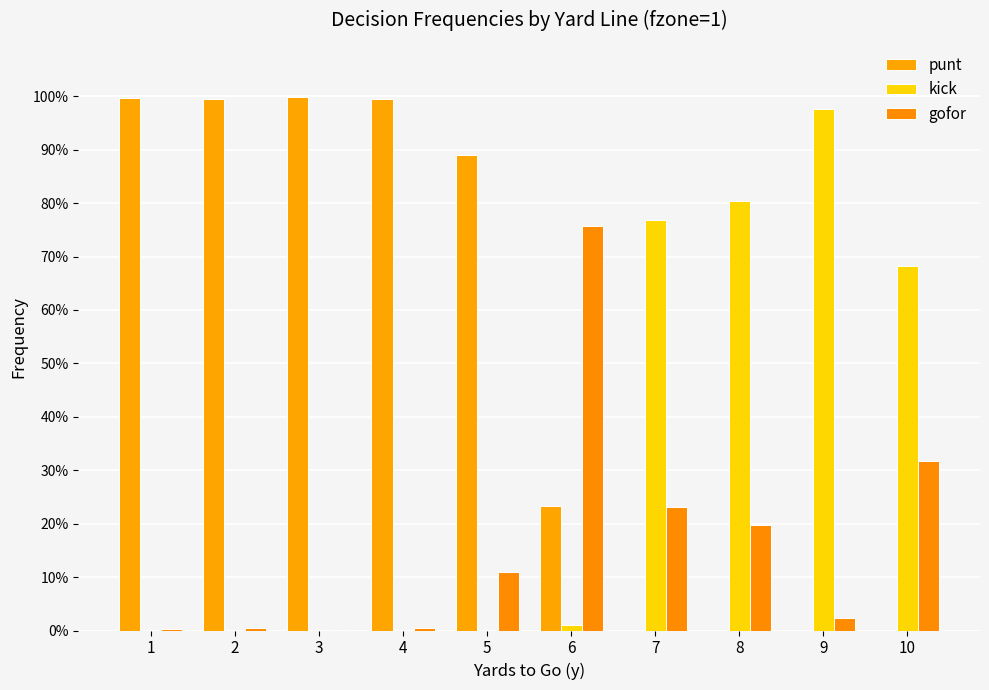

List the series in order of their overall mean, lowest first.

gofor, kick, punt